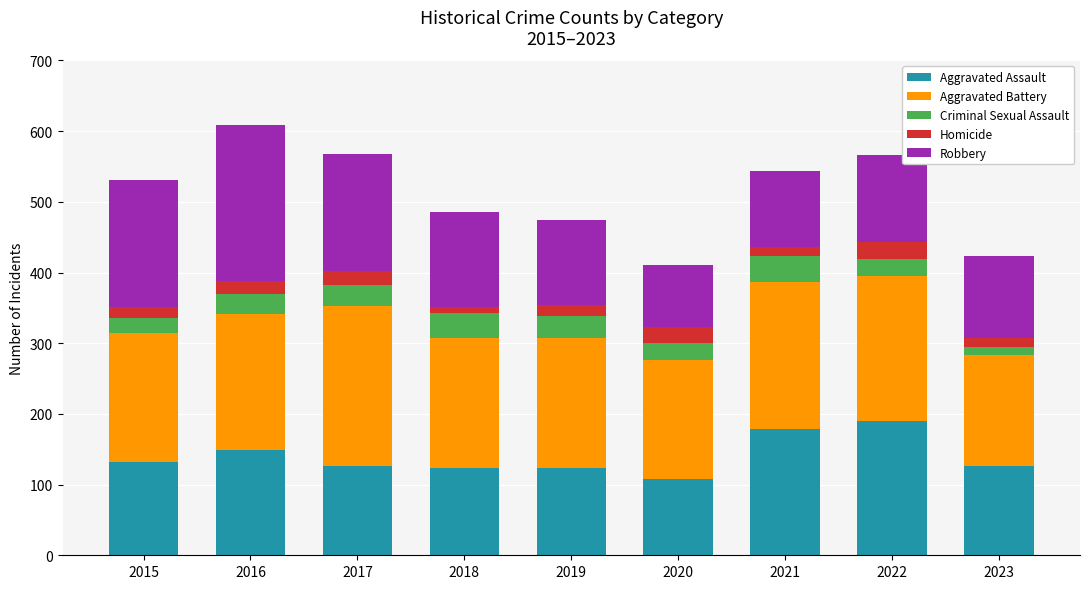

What is the total value across all series at 2019?

474